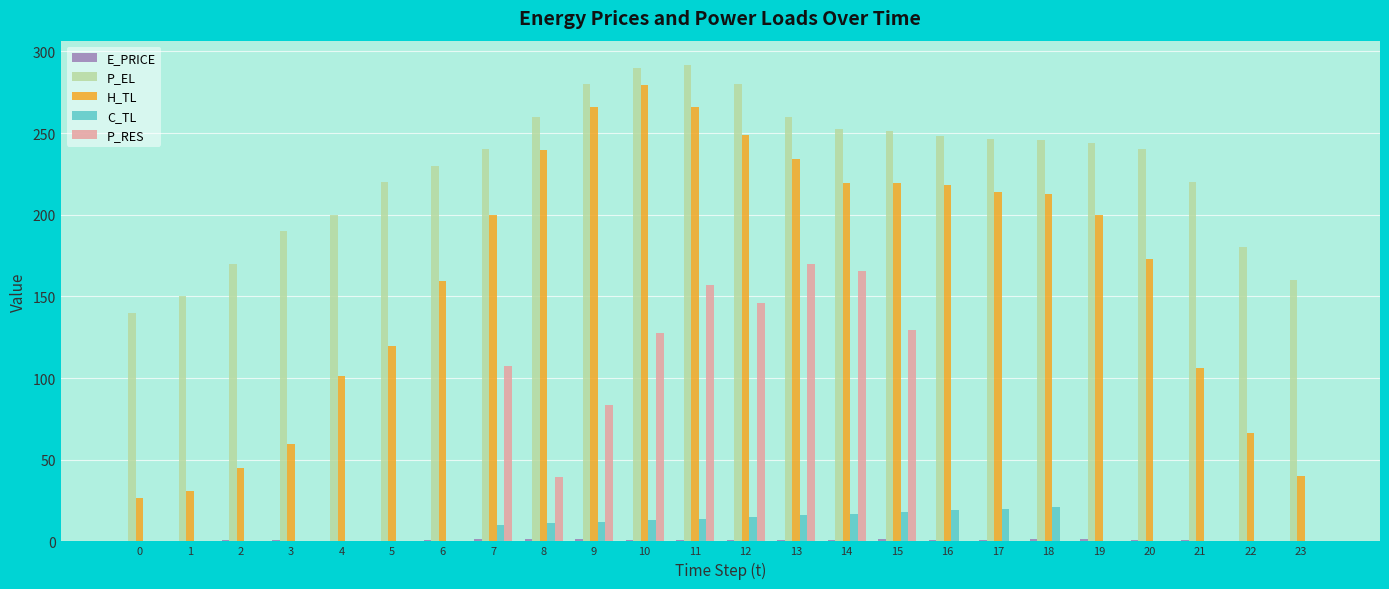

Count the number of data series in this chart.

5